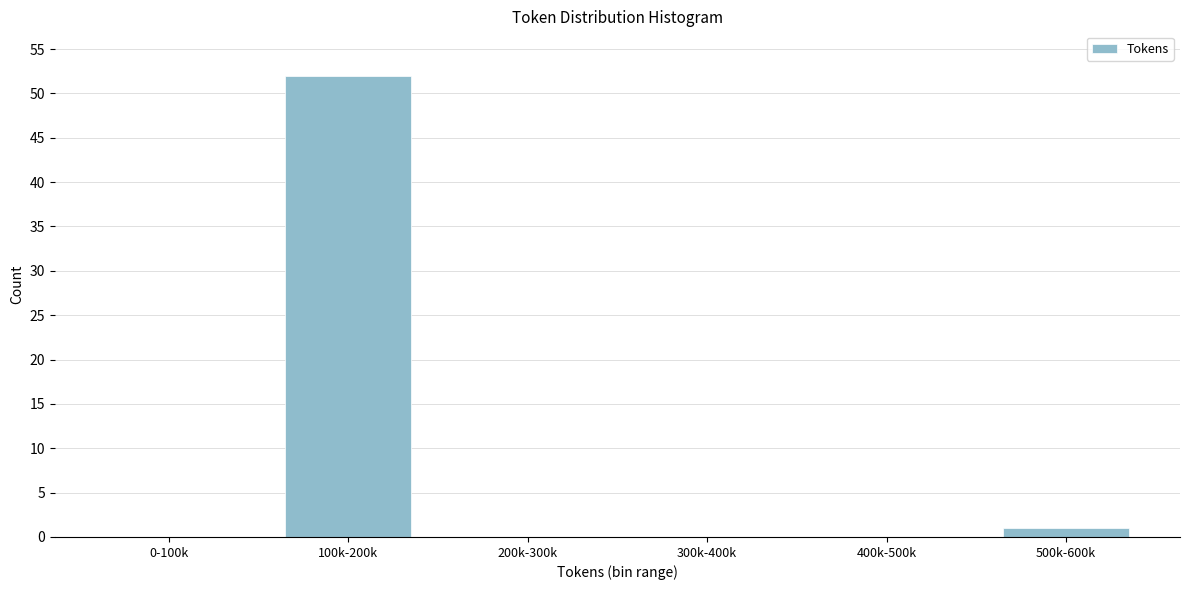

Reading right to left, what are all the values shown in this chart?

500k-600k=1	400k-500k=0	300k-400k=0	200k-300k=0	100k-200k=52	0-100k=0